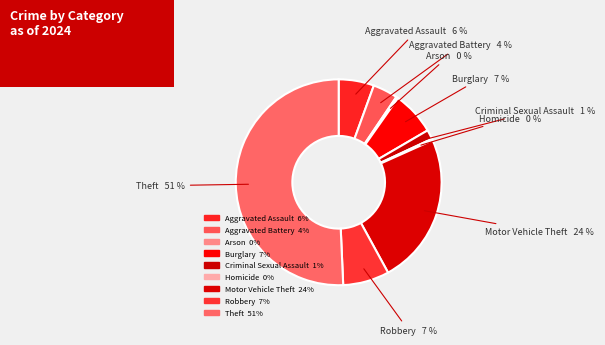

Is there any slice that represents more than half of the pie?

Yes